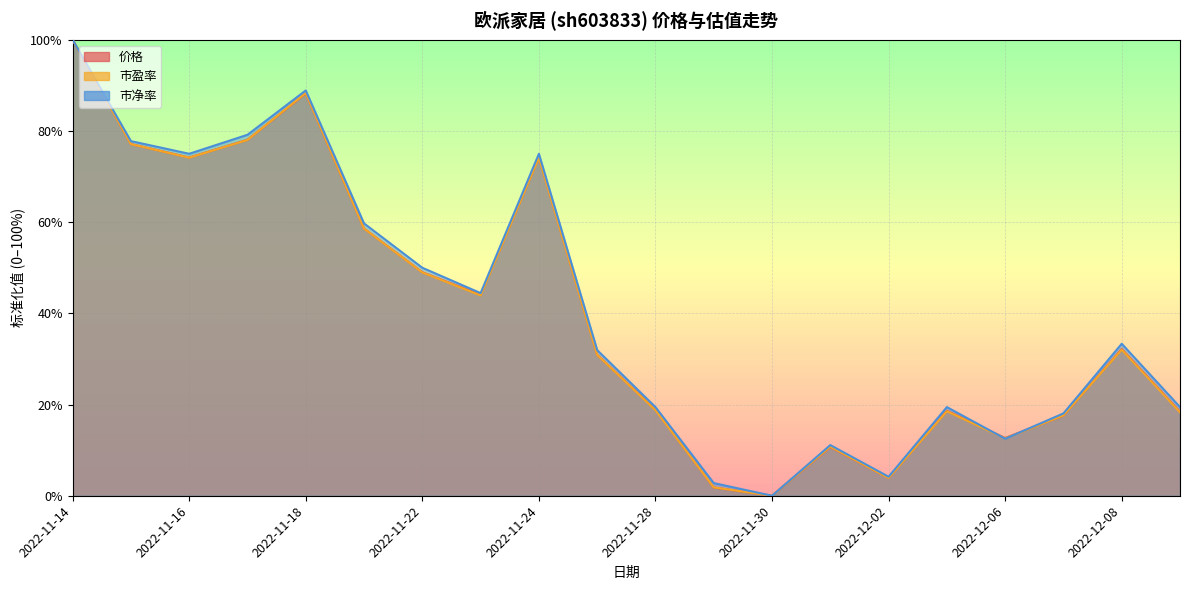

Rank the series by their maximum value, from highest to lowest.

价格, 市盈率, 市净率